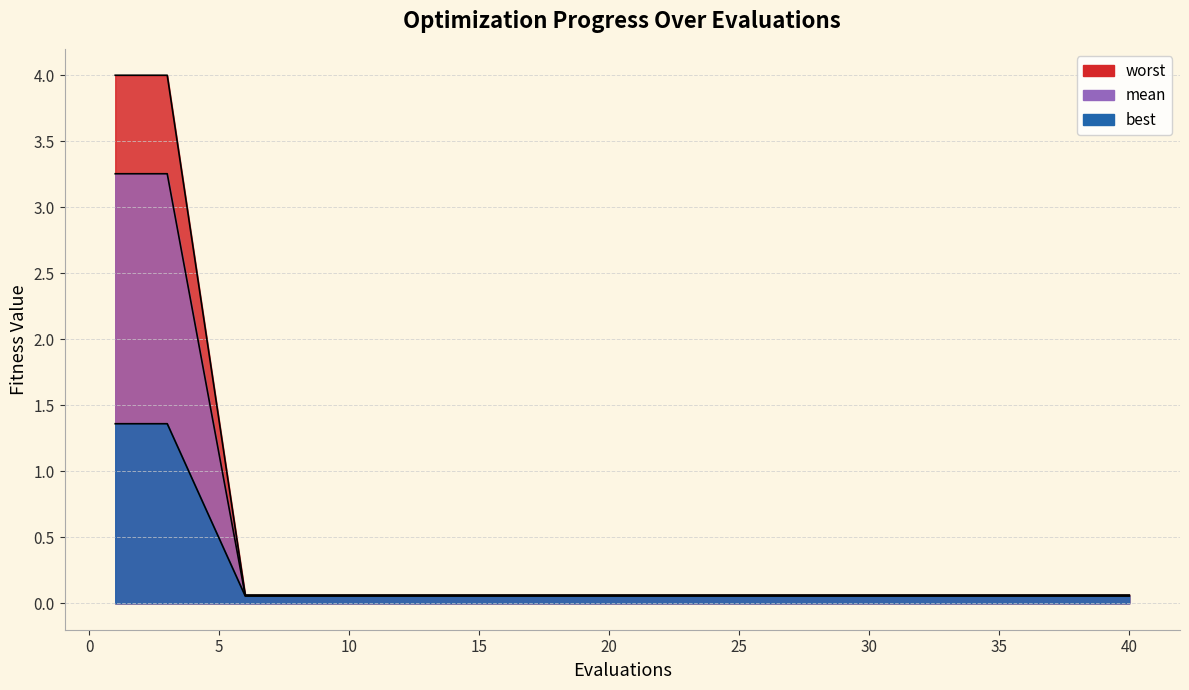

What is the average value of the best series?

0.5